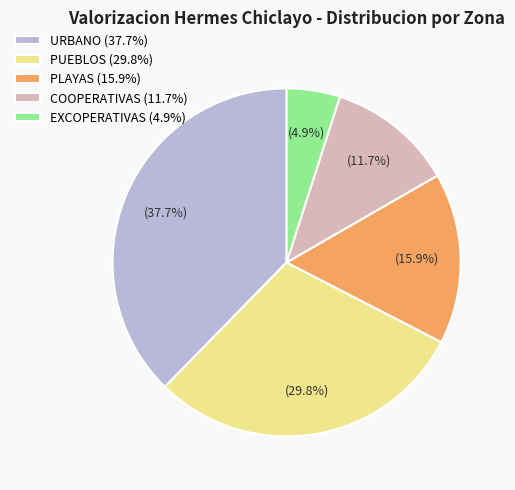

Which slice is the largest?

URBANO